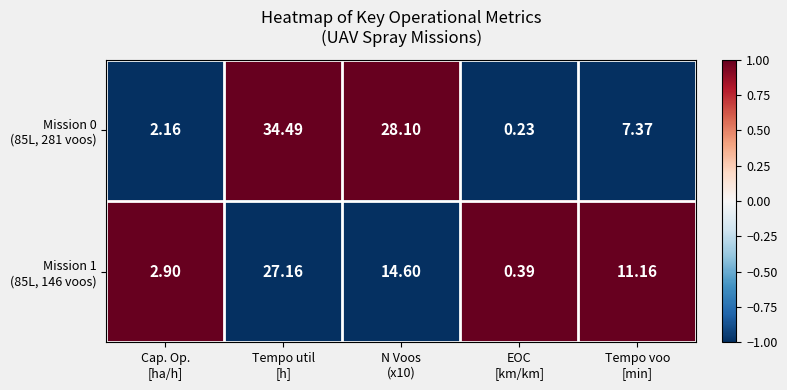

How many categories are shown in the chart?

5